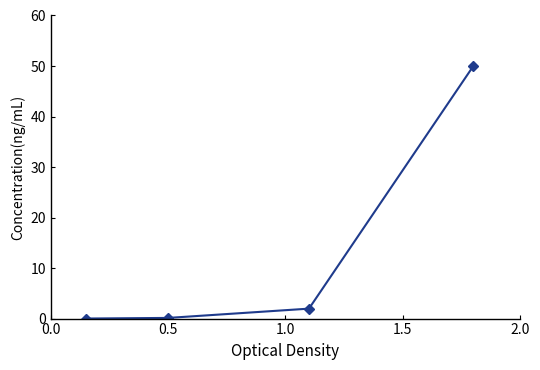

What is the difference between the maximum and minimum values?

50.0